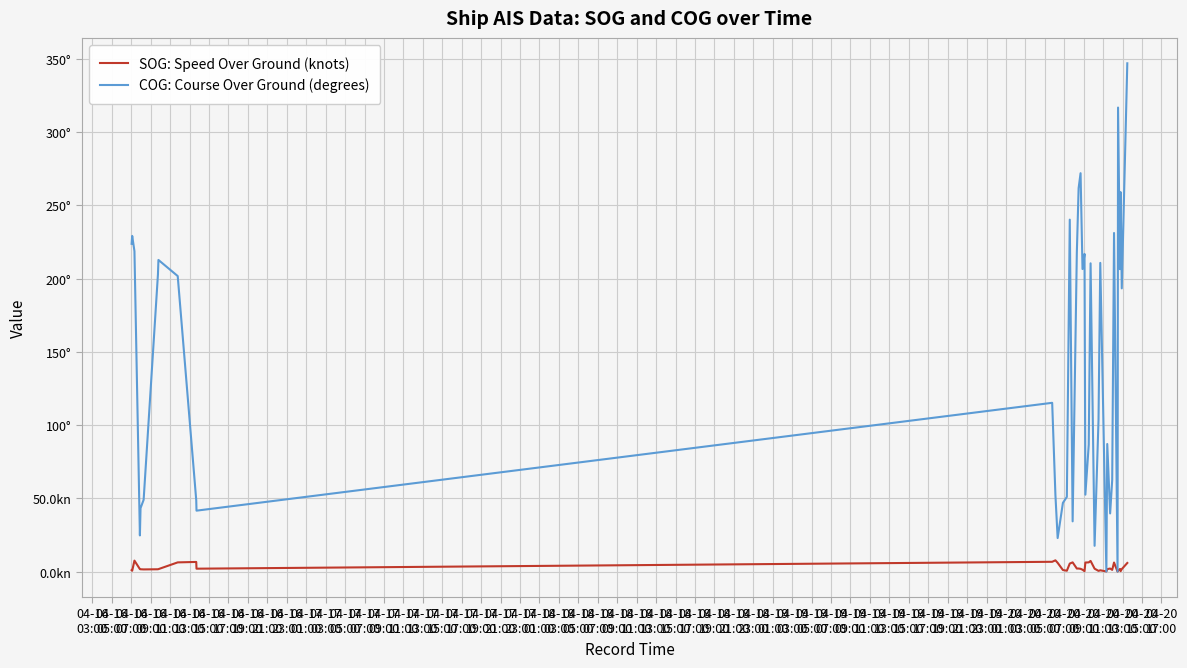

What are all the series names shown in the legend?

SOG: Speed Over Ground (knots), COG: Course Over Ground (degrees)